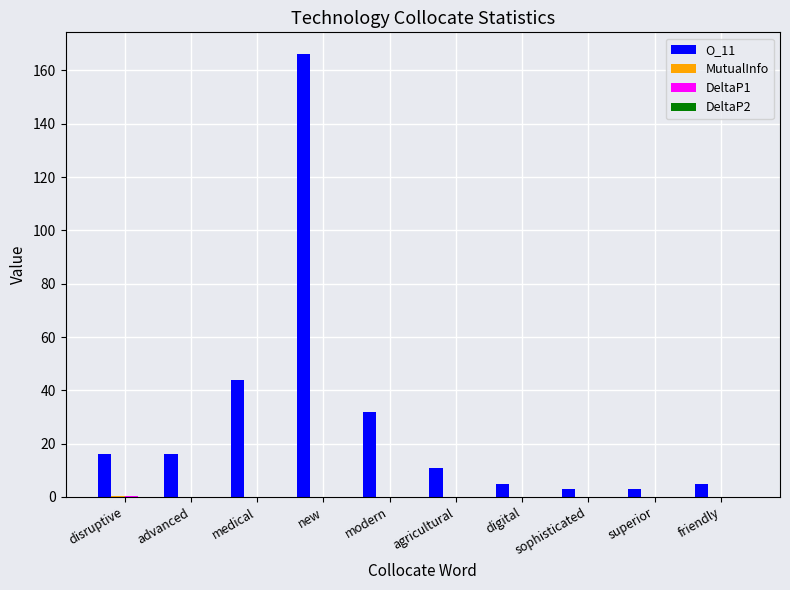

Which series has the largest total across all categories?

O_11